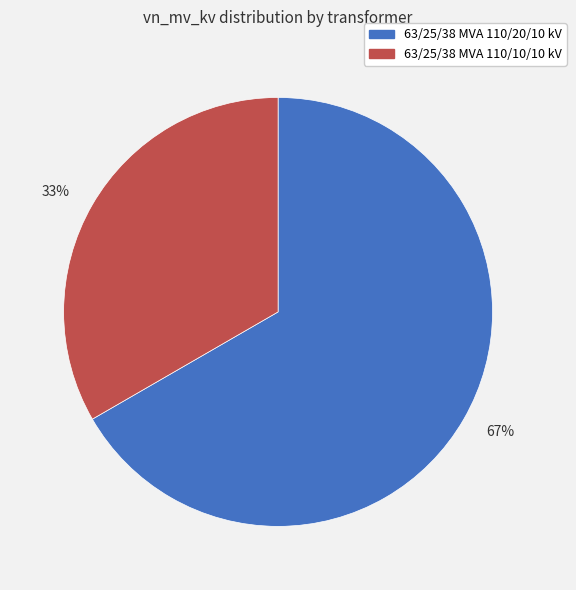

Rank the categories by value from lowest to highest.

33%, 67%